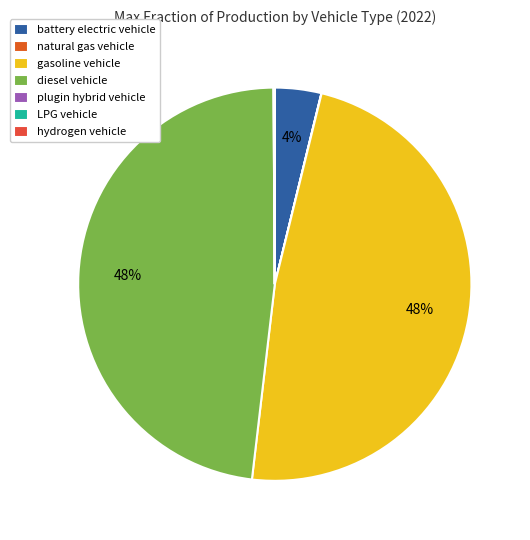

To the nearest percent, what is the difference between the largest and smallest slice percentages?

48%